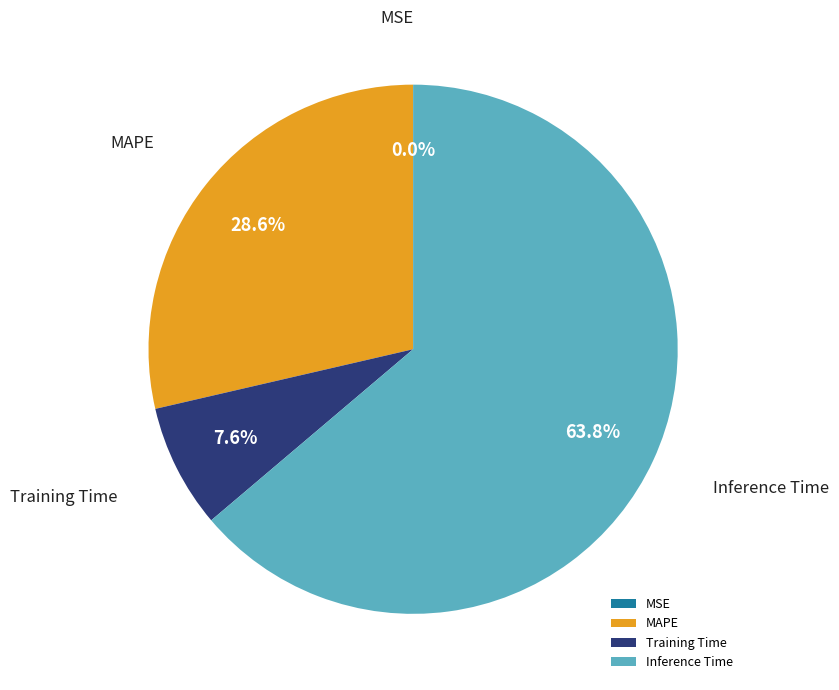

The MAPE slice represents 20% of the pie. True or false?

False